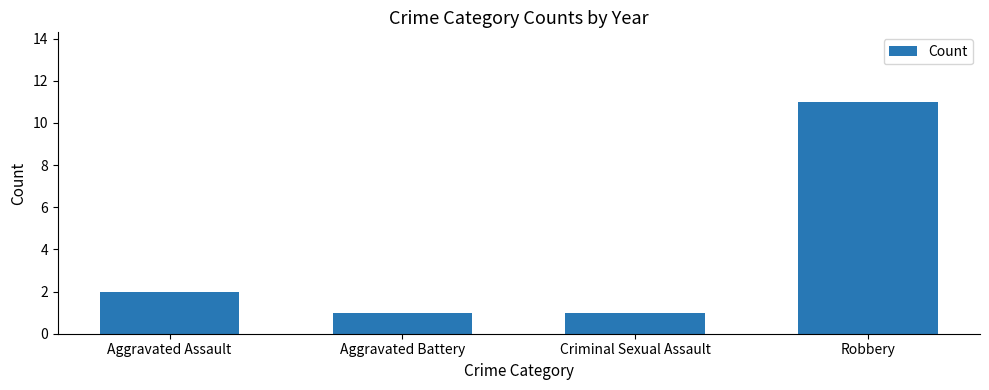

What is the label of the 1st bar from the left?

Aggravated Assault